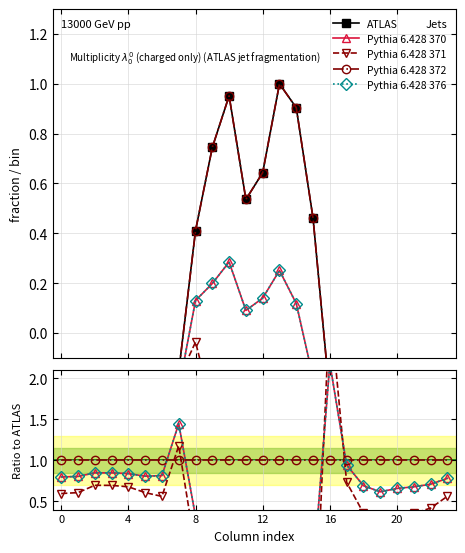

What is the difference between the Pythia 6.428 370 values at 14 and 17?

0.8